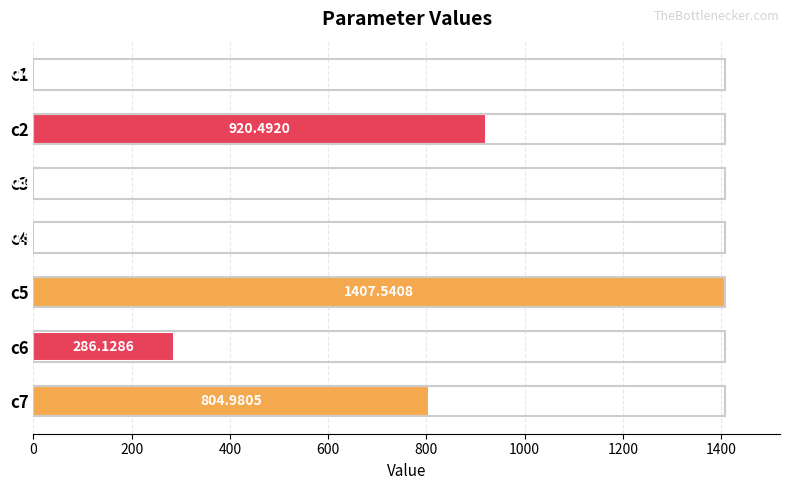

What is the sum of all values?

3420.2